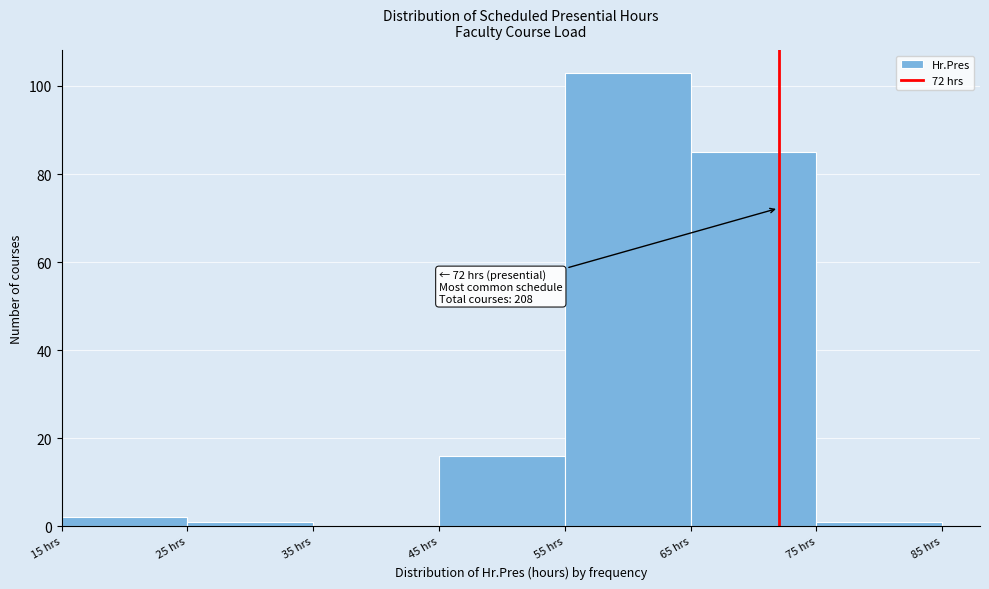

Which range on the x-axis has the tallest bar?

55 to 65